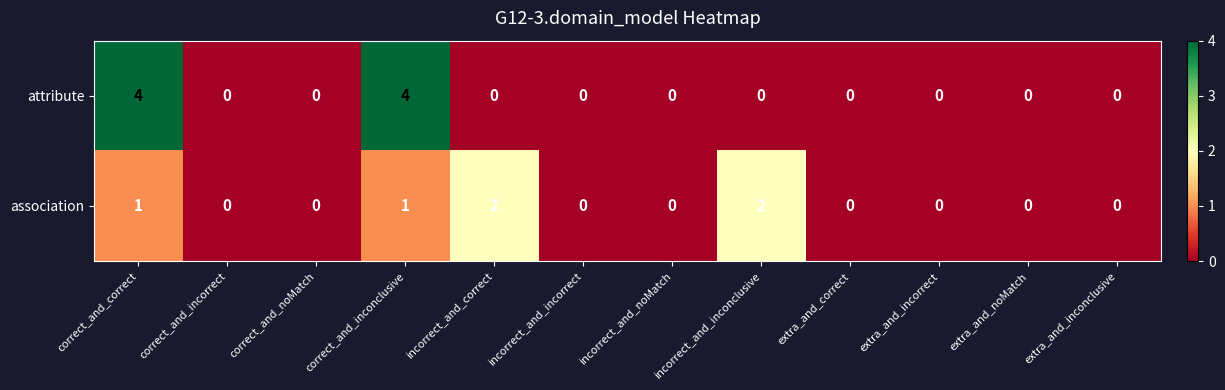

Is it true that attribute equals 2 at extra_and_inconclusive?

False